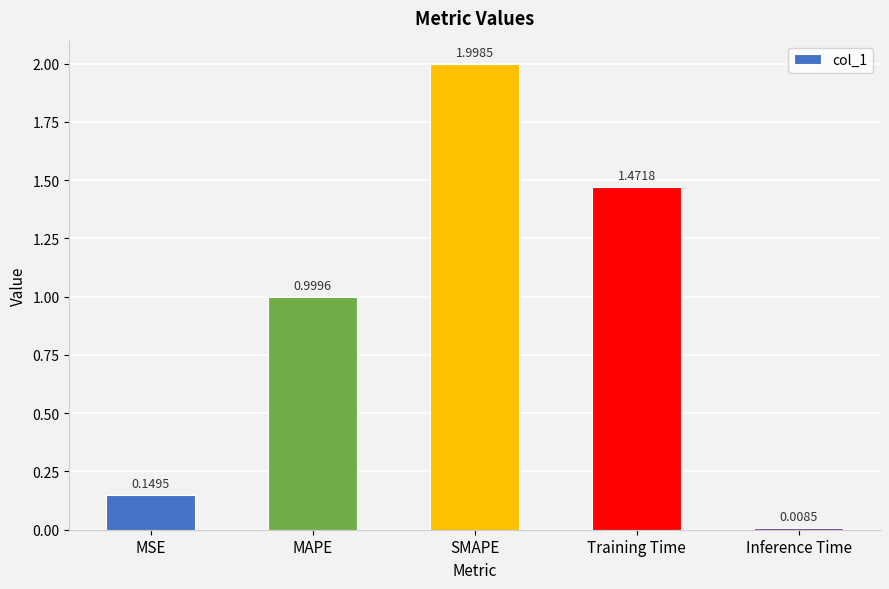

What is the difference between the maximum and minimum values?

2.0